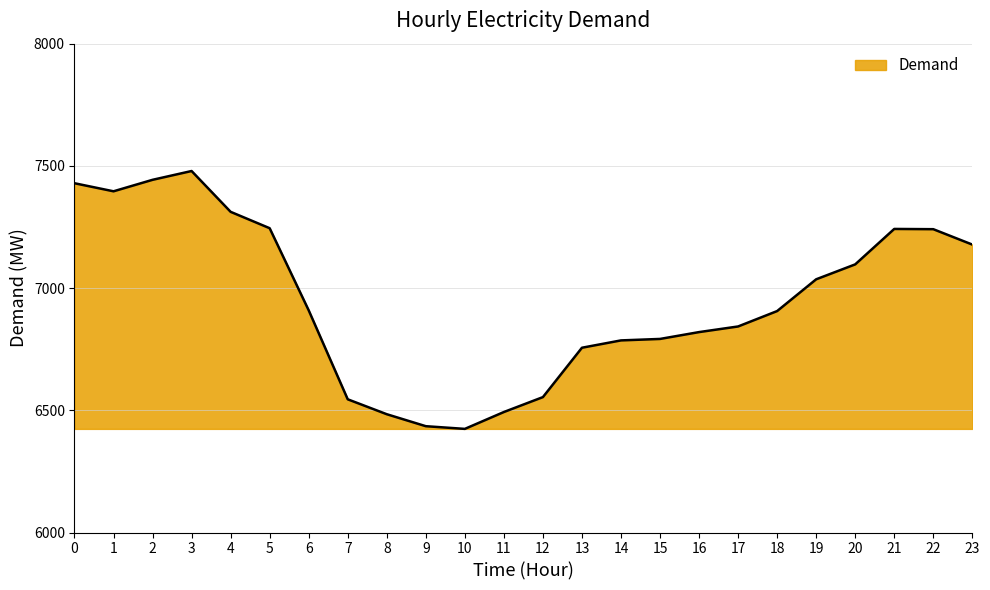

Which has a higher value, 21 or 12?

21